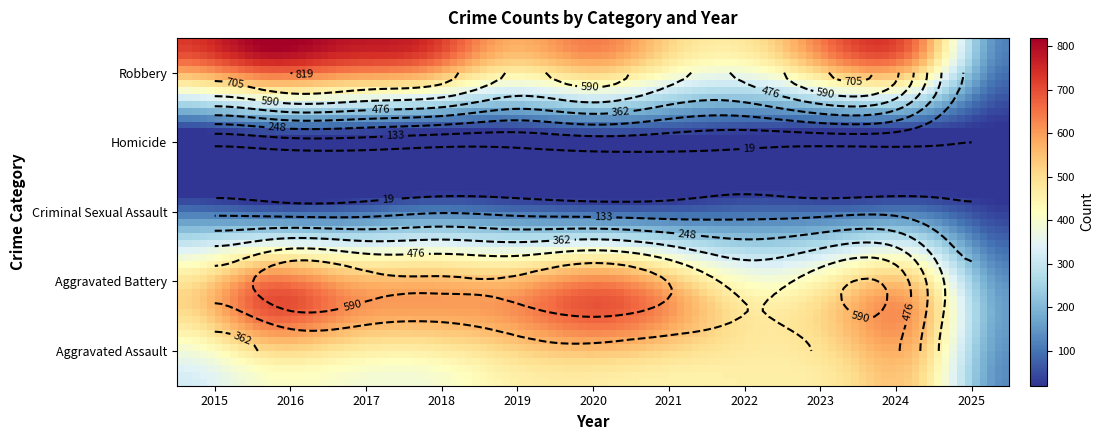

Reading left to right, extract all data points from this chart.

Aggravated Assault: 323	402	396	392	452	466	452	458	486	492	134
Aggravated Battery: 515	691	623	600	608	686	587	446	529	543	158
Criminal Sexual Assault: 105	87	91	123	102	89	81	93	98	106	34
Homicide: 50	87	82	56	53	81	69	50	48	48	19
Robbery: 726	819	780	741	577	637	506	495	687	610	121